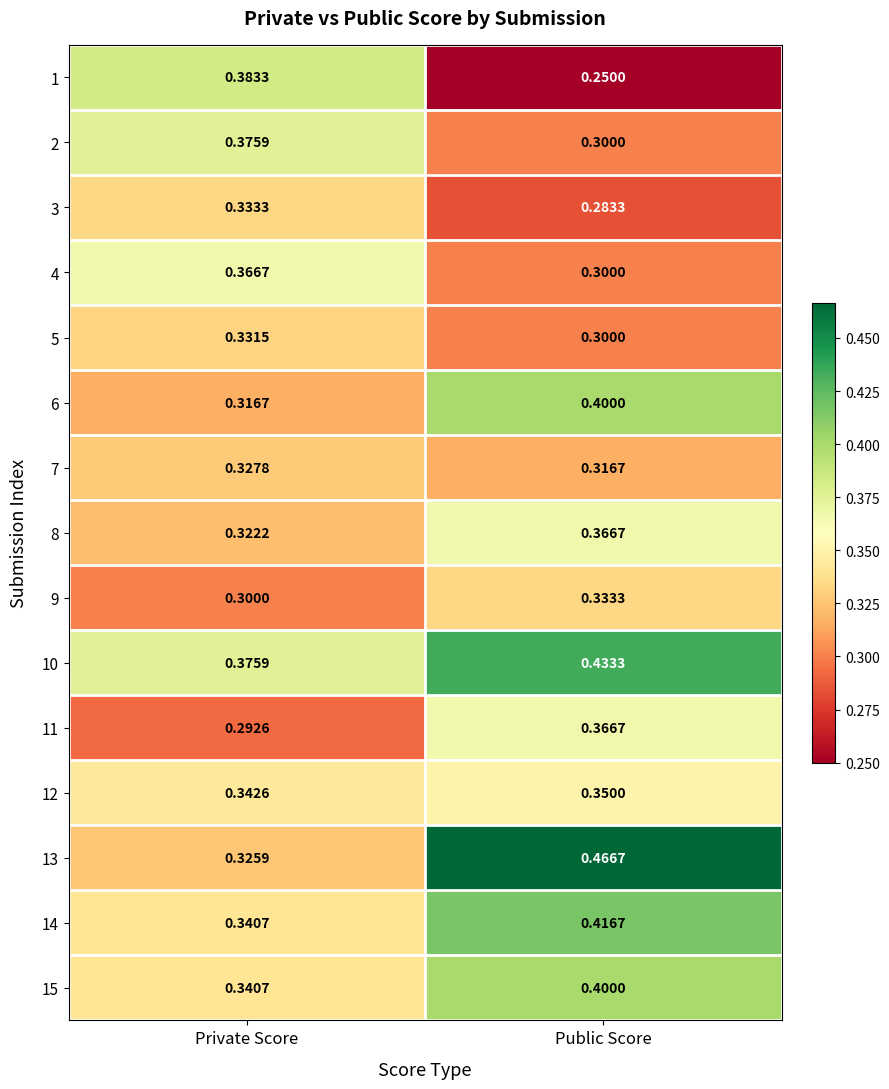

Which label corresponds to the largest value in the chart?

Public Score